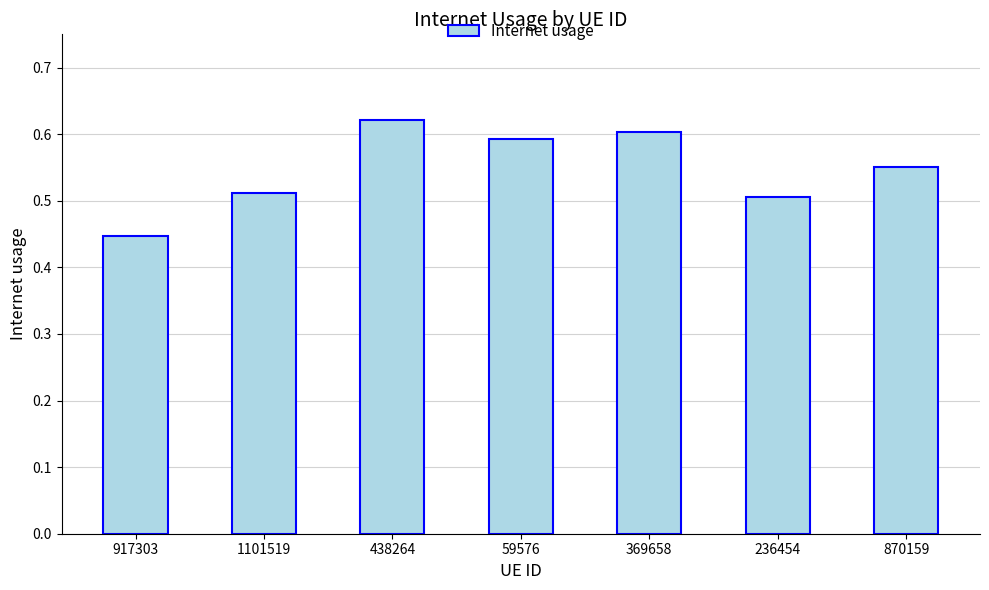

Rank the categories by value from highest to lowest.

438264, 369658, 59576, 870159, 1101519, 236454, 917303